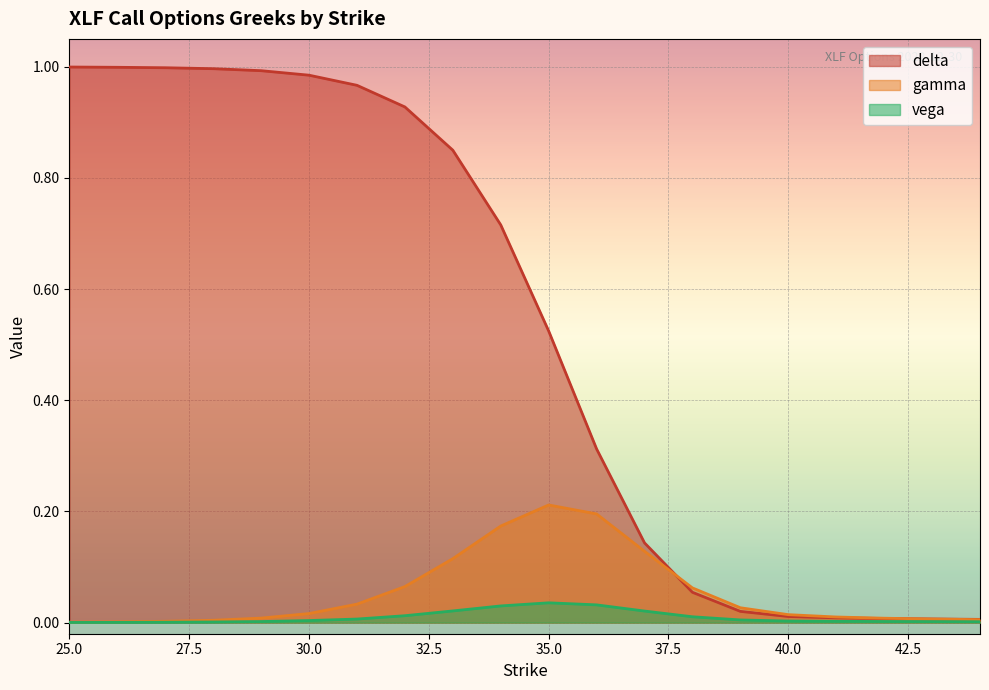

True or false: vega has more than 0 interior local peaks.

True